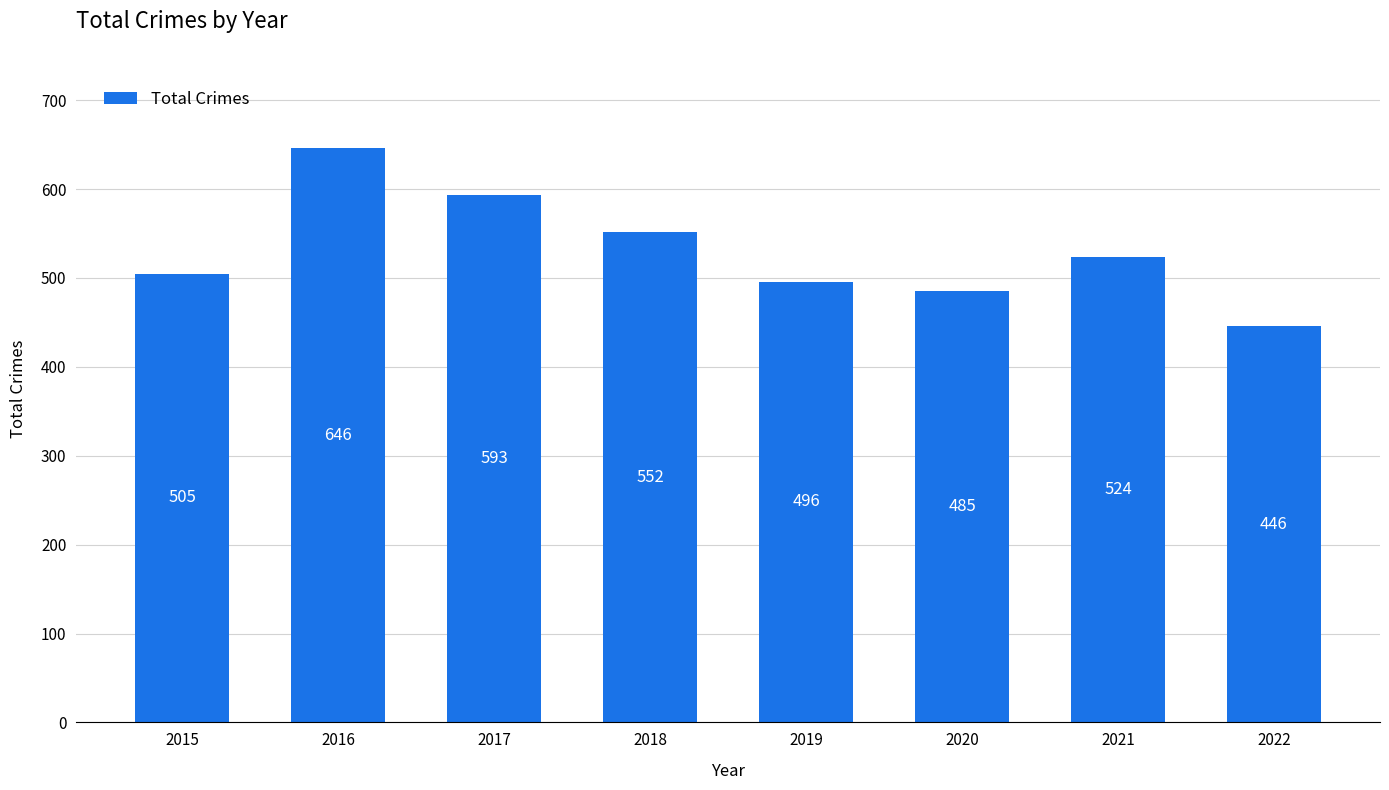

Approximately how many times larger is the value at 2018 compared to 2016?

0.9